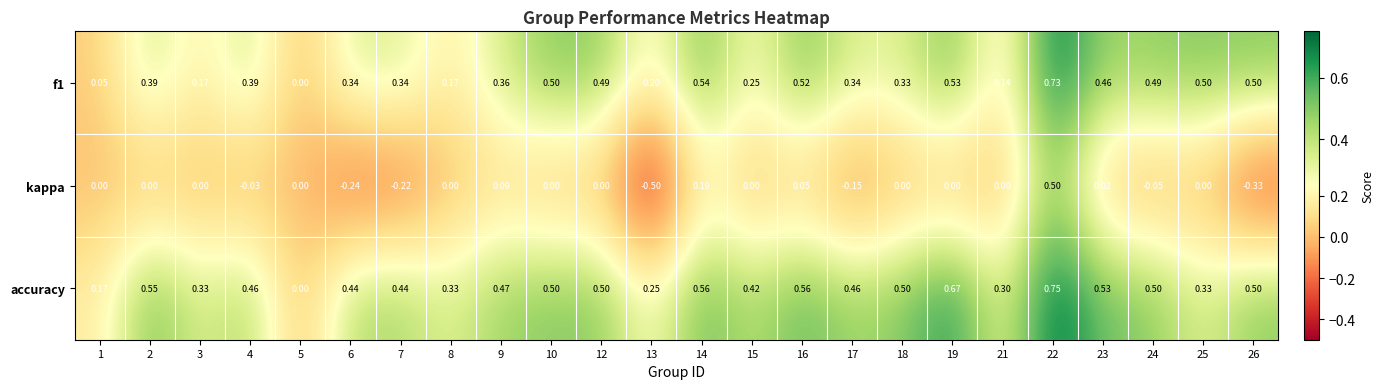

Which series has the largest total across all categories?

accuracy